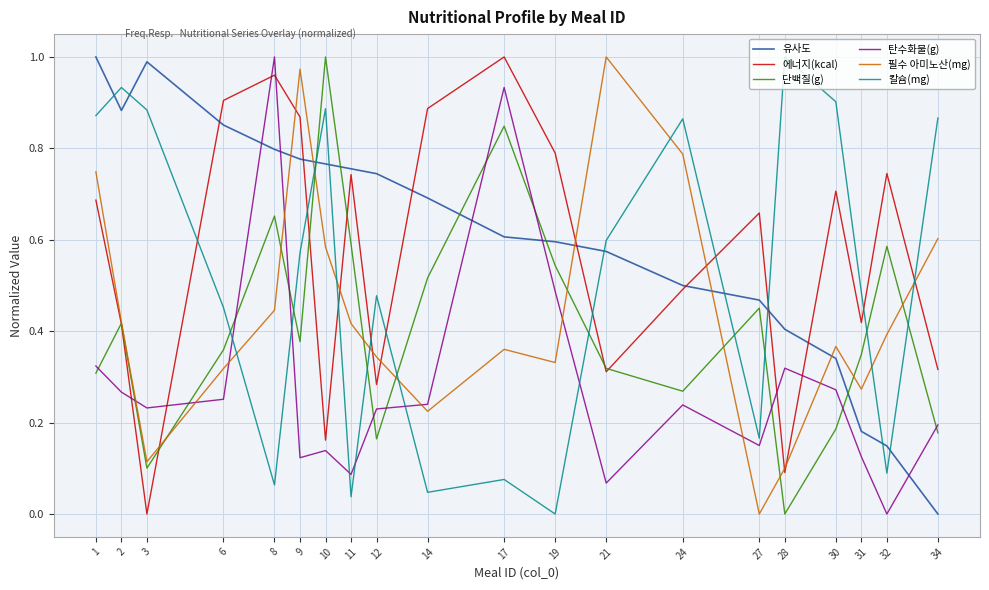

How many interior local valleys does the 유사도 series have?

1